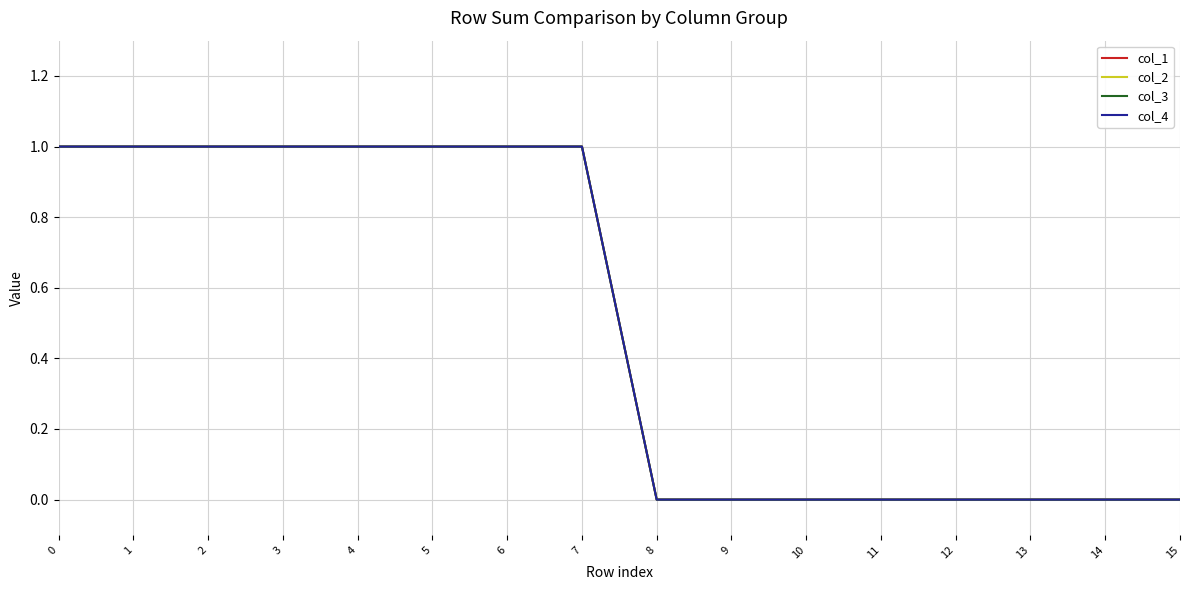

What is the sum of all col_1 values?

8